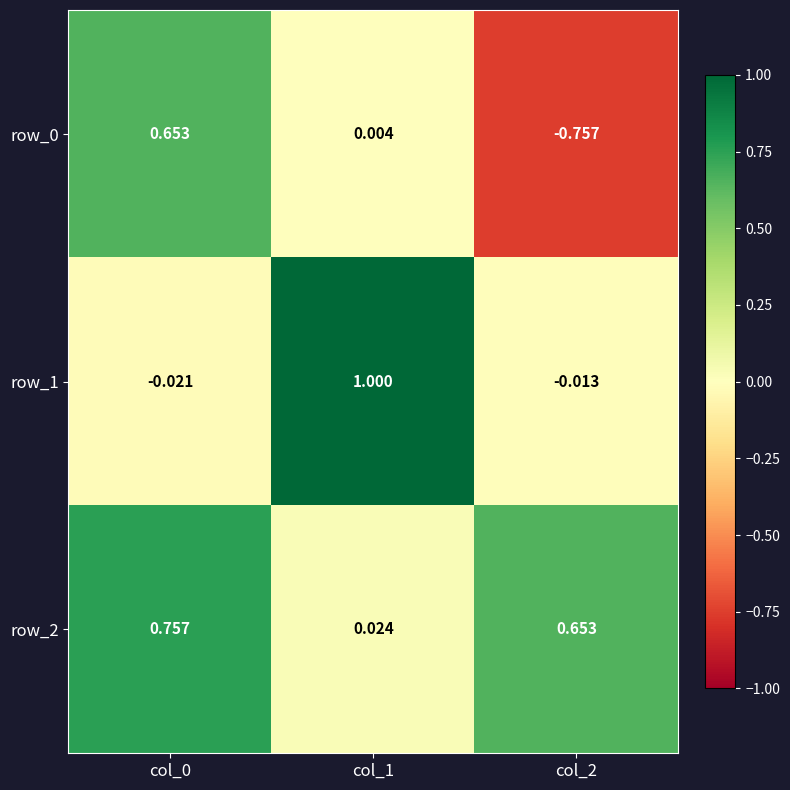

Is the value of row_1 at col_1 greater than the value of row_2 at col_1?

Yes